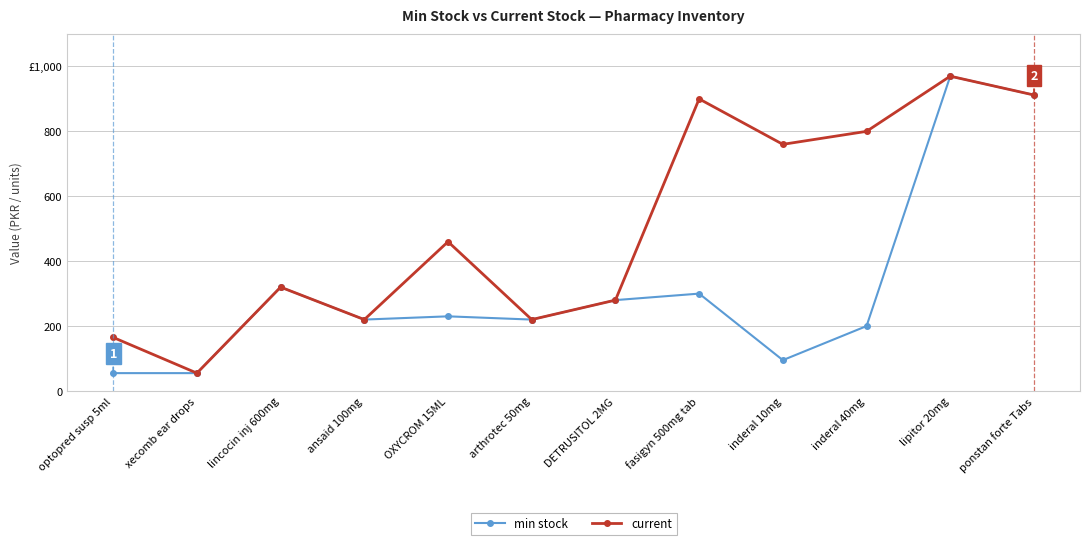

The current series shows 406 at DETRUSITOL 2MG. True or false?

False